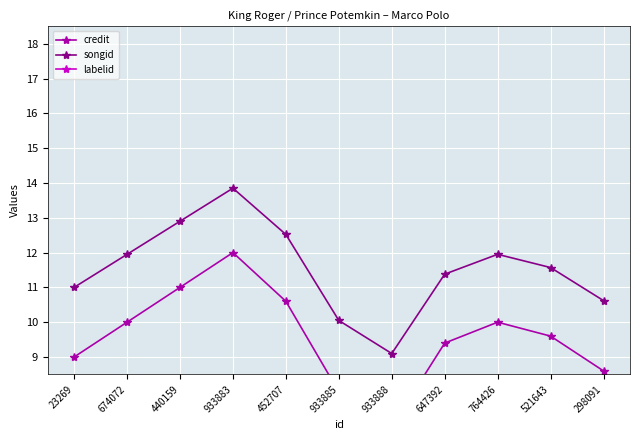

True or false: labelid has more than 0 points higher than both neighbors.

True